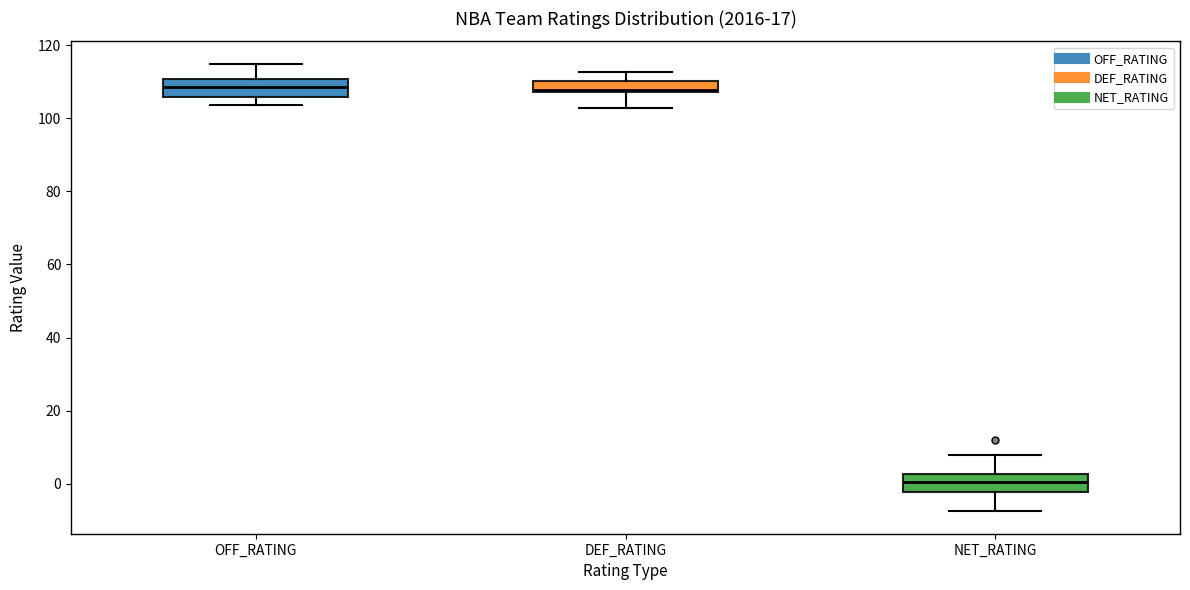

Where does the upper whisker of the box for DEF_RATING end on the y-axis? The values are not printed on the chart, so give them approximately, as read against the axis.

112